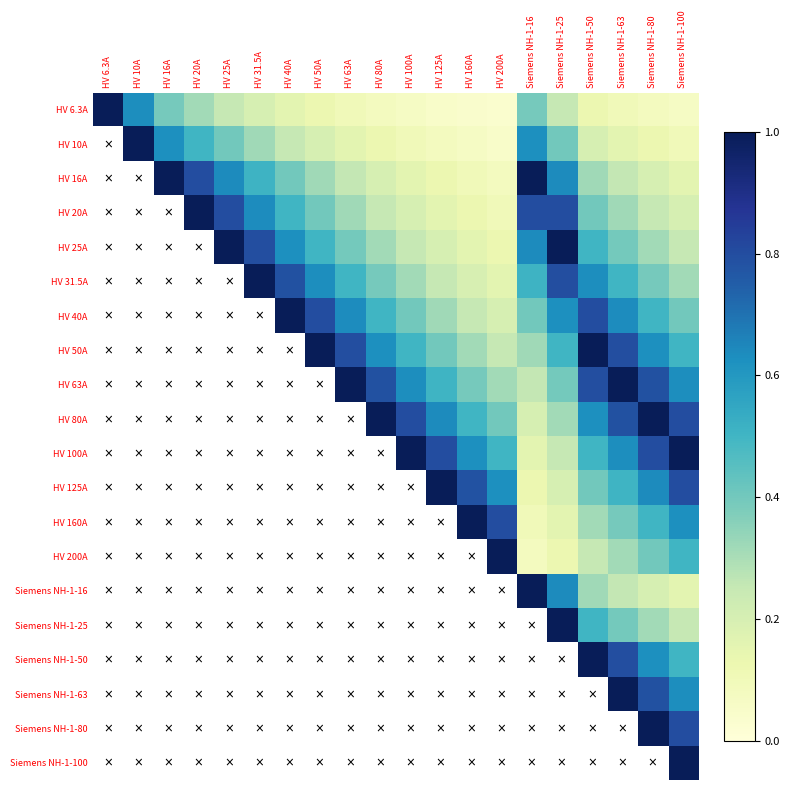

How many series are shown in this chart?

20